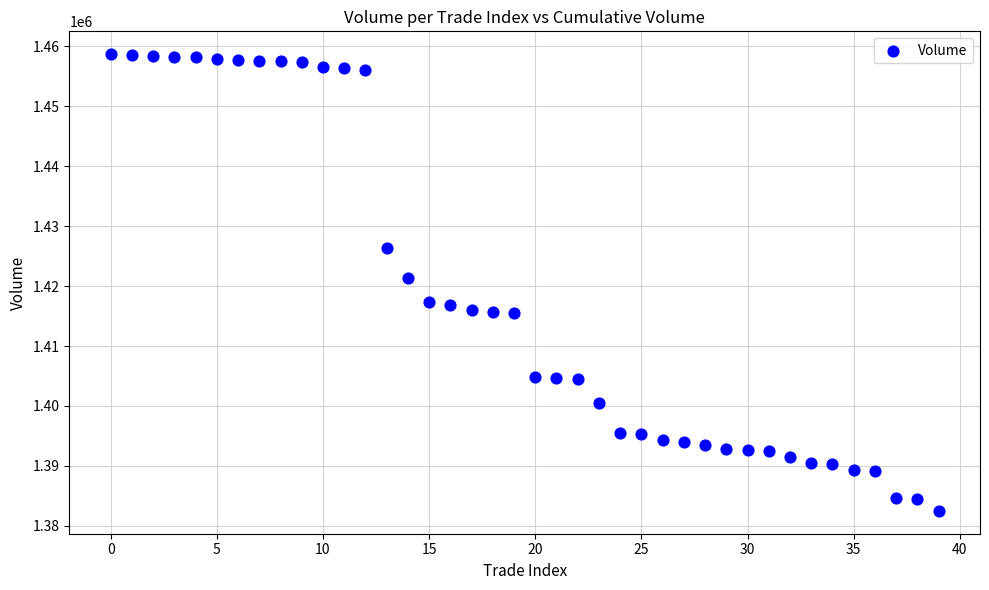

What is the range of Y values (max minus min)?

76200